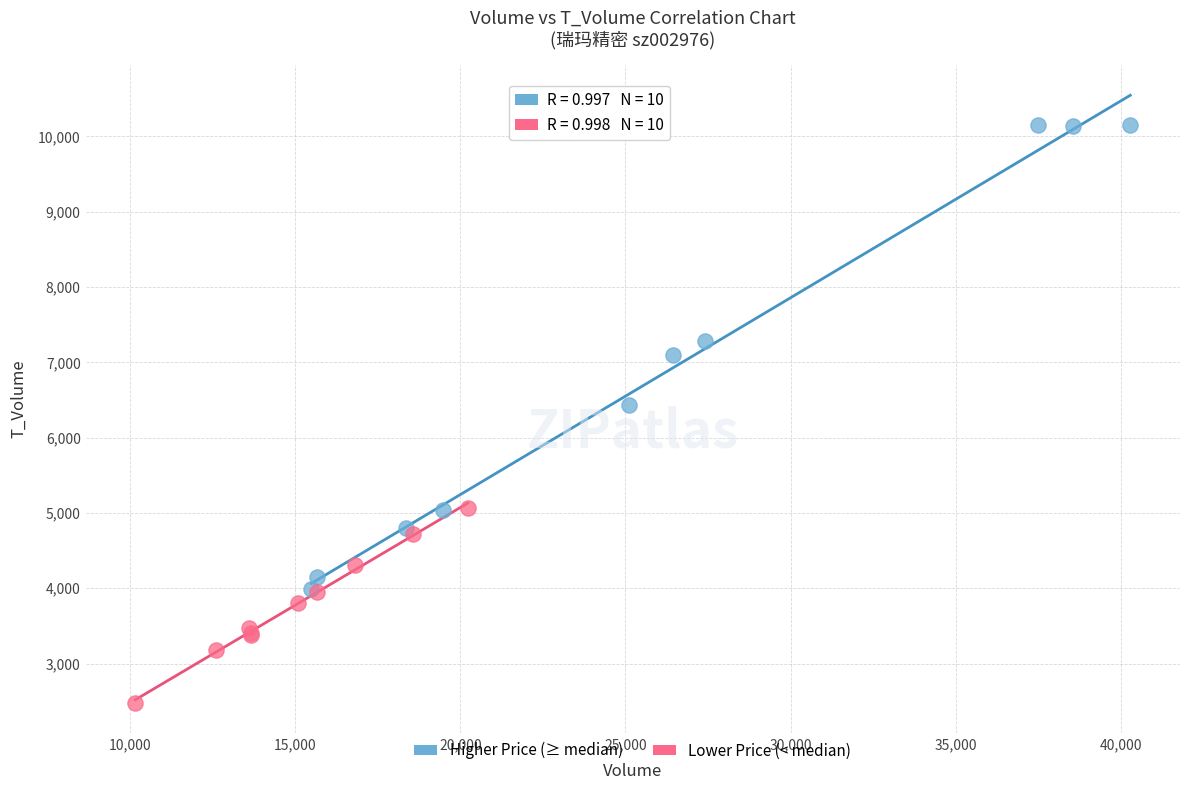

Which series contains the lowest Y value?

Lower Price (< median)